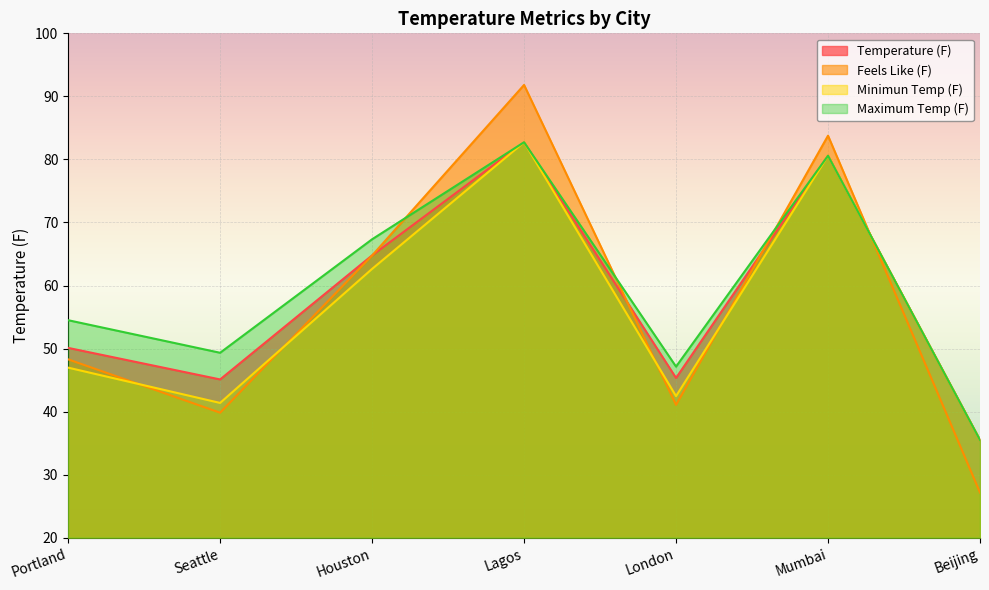

What is the value of the Temperature (F) point at the 1st from the left?

50.1